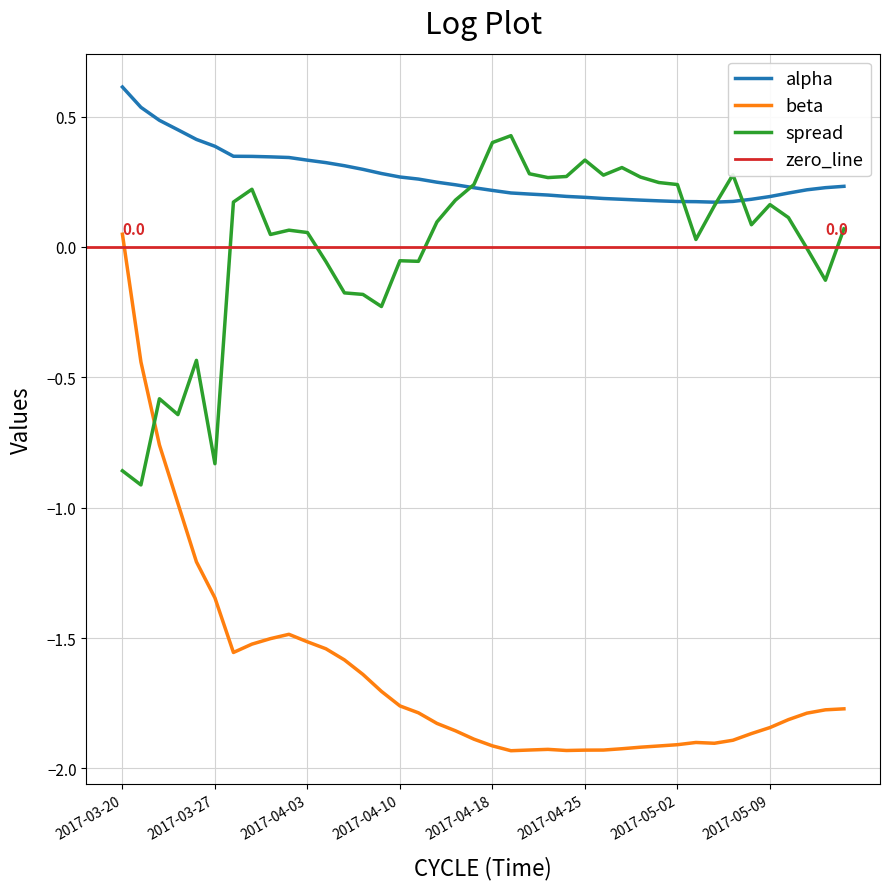

What is the label of the 15th point from the right?

2017-04-25